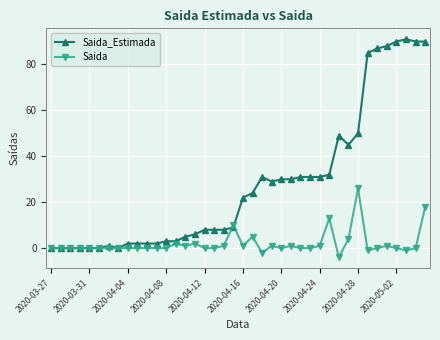

Which series has the widest spread of values?

Saida_Estimada